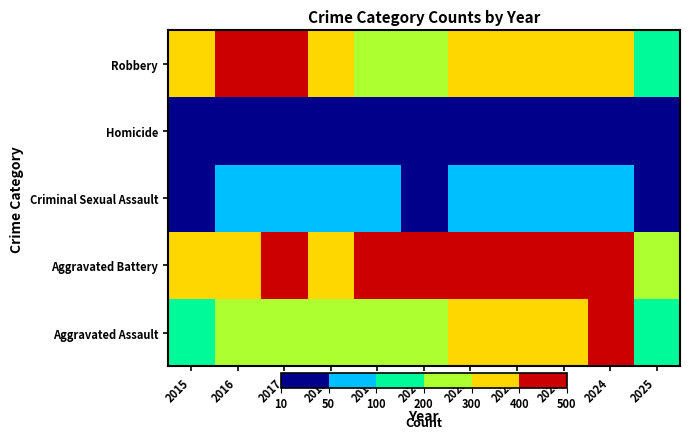

Between 2019 and 2021, which series saw the biggest shift?

Aggravated Assault